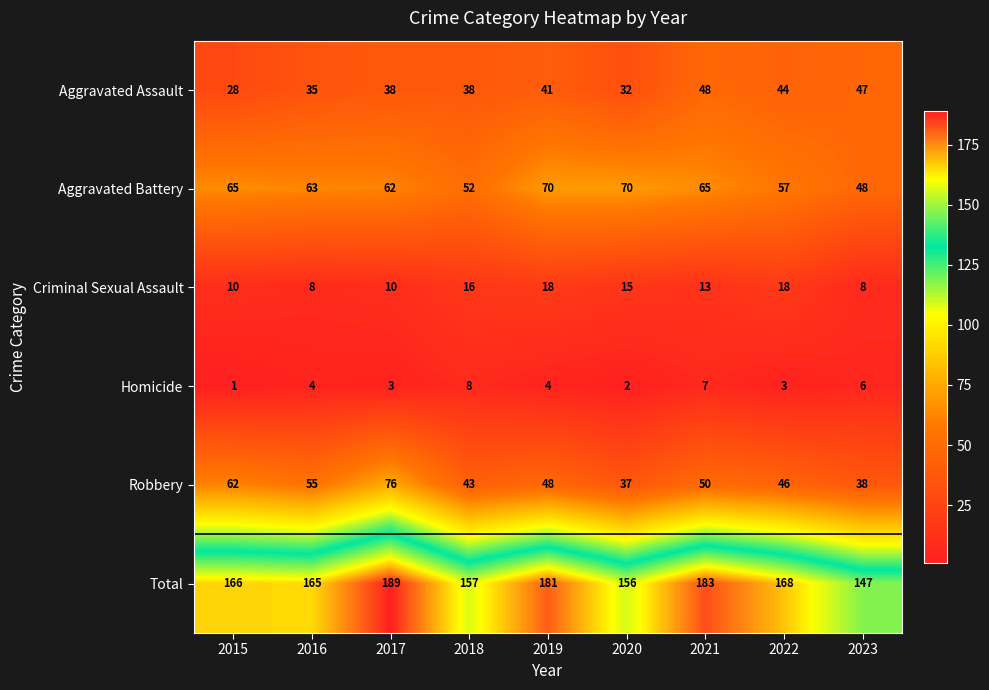

At 2019, list the series in order from largest to smallest.

Total, Aggravated Battery, Robbery, Aggravated Assault, Criminal Sexual Assault, Homicide